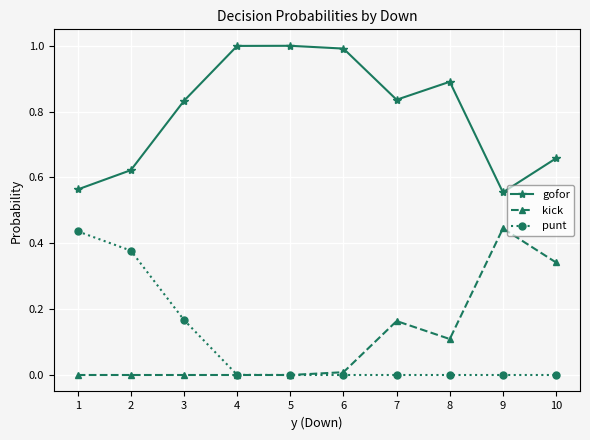

Rank the series at 1 from lowest to highest value.

kick, punt, gofor